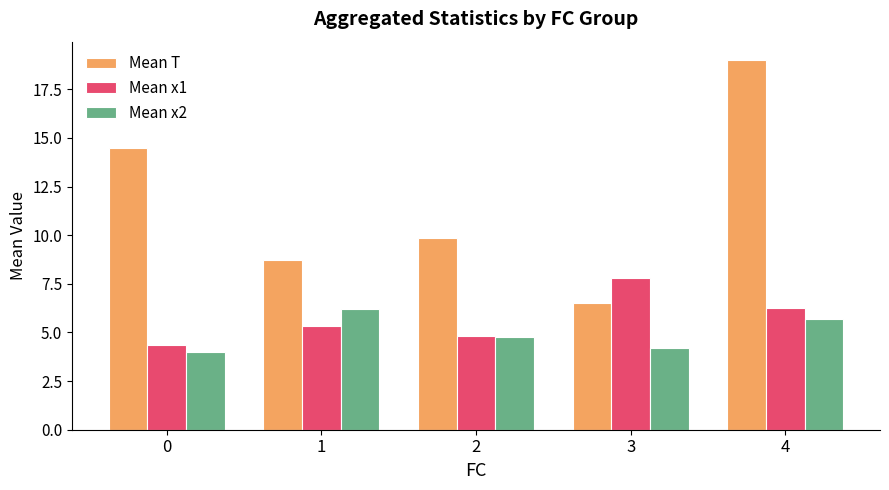

What is the smallest value displayed?

4.0